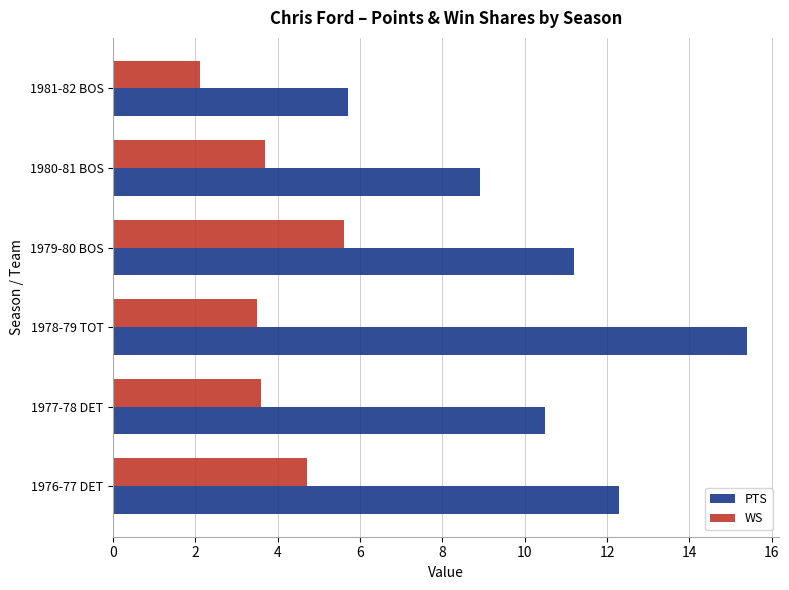

Which series has the largest range (max minus min)?

PTS